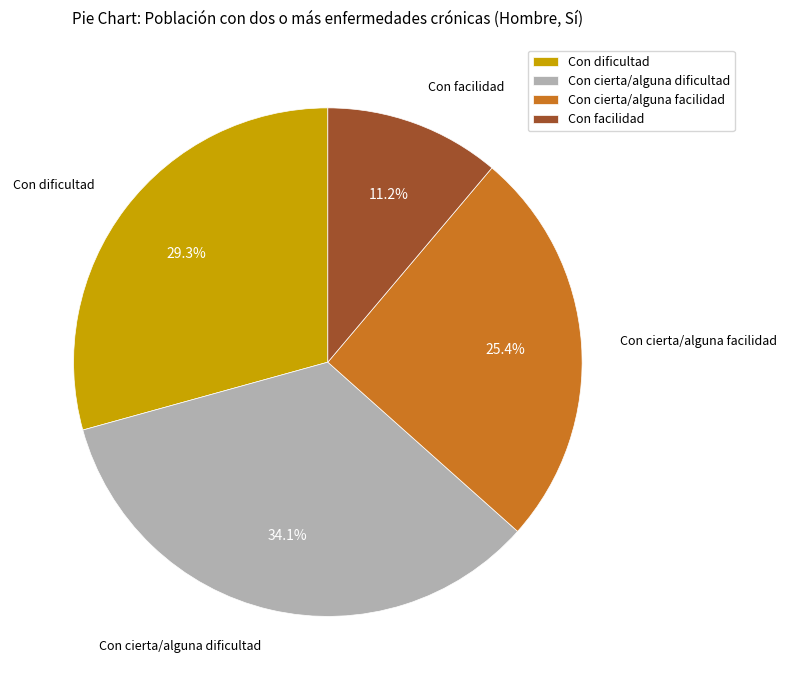

Between Con facilidad and Con dificultad, which is larger?

Con dificultad